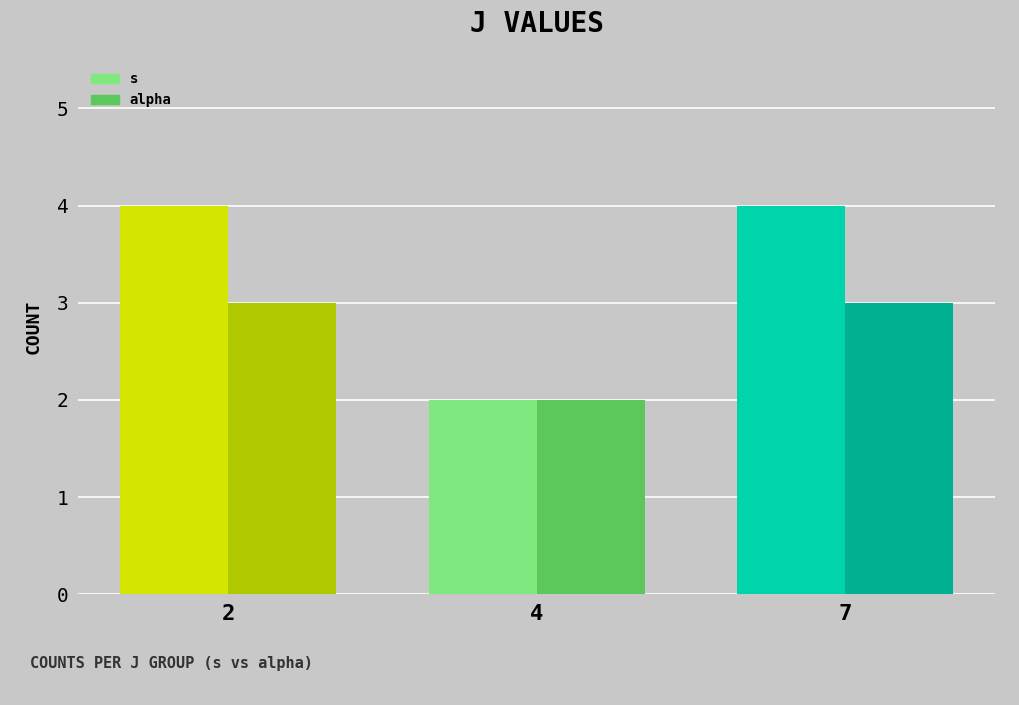

What is the average value of the s series?

3